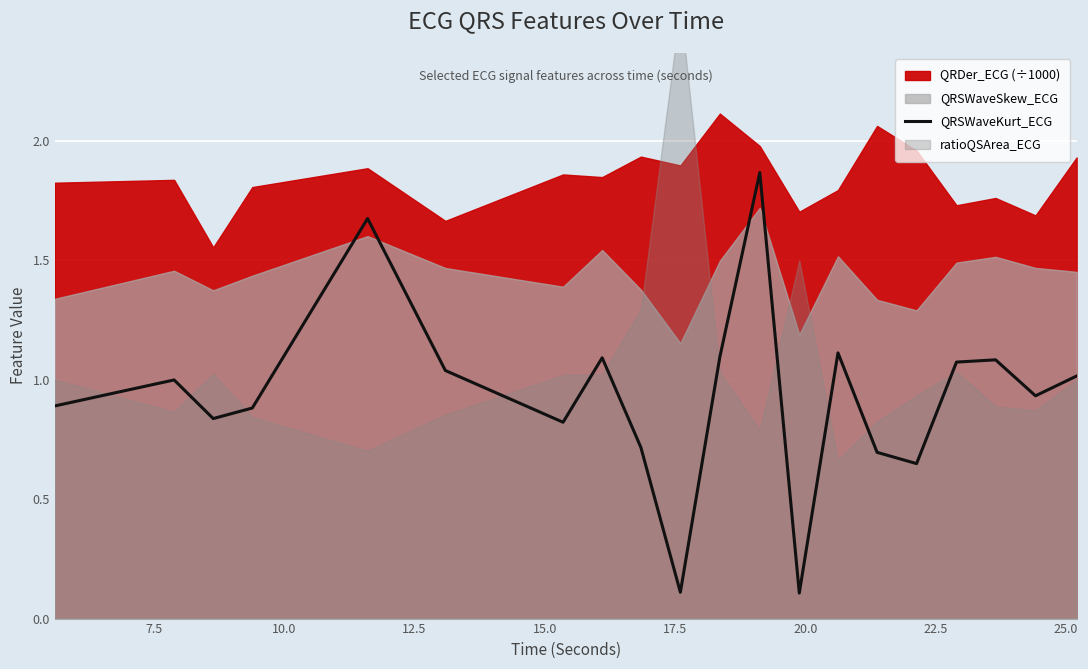

How many interior local valleys (lower than both neighbors) does the data have?

6